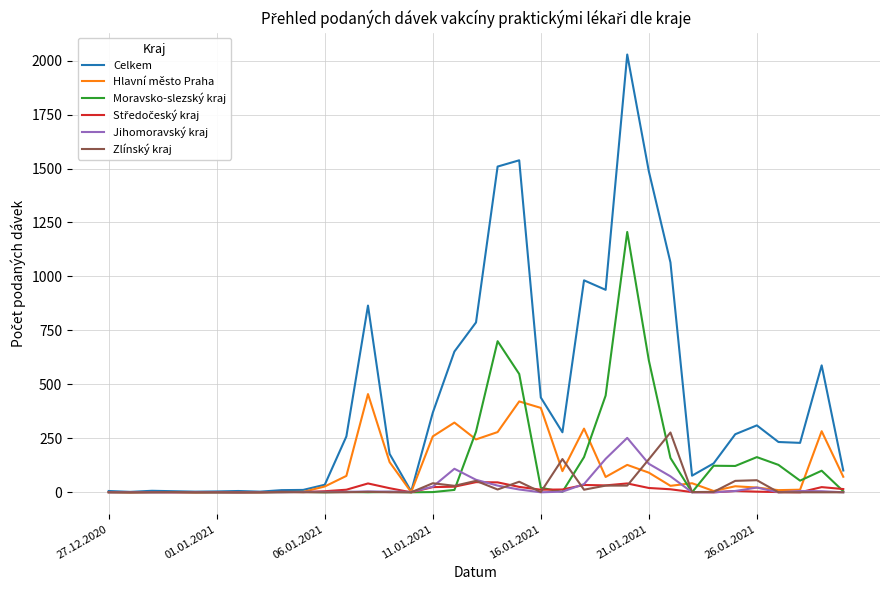

What is the difference between the second highest and minimum values in the Hlavní město Praha series?

421